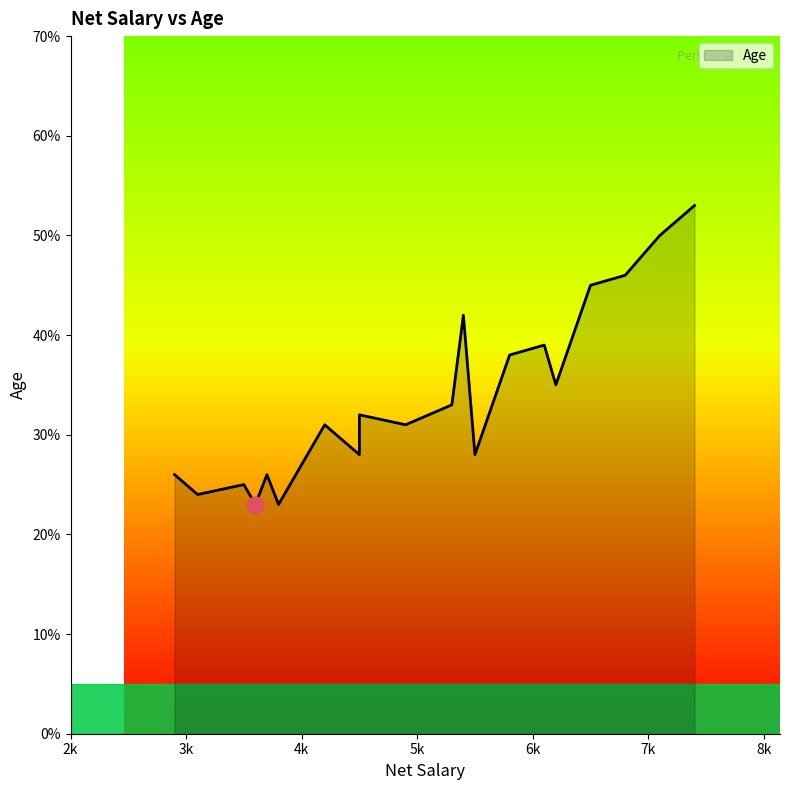

What is the difference between the maximum and second lowest values?

30